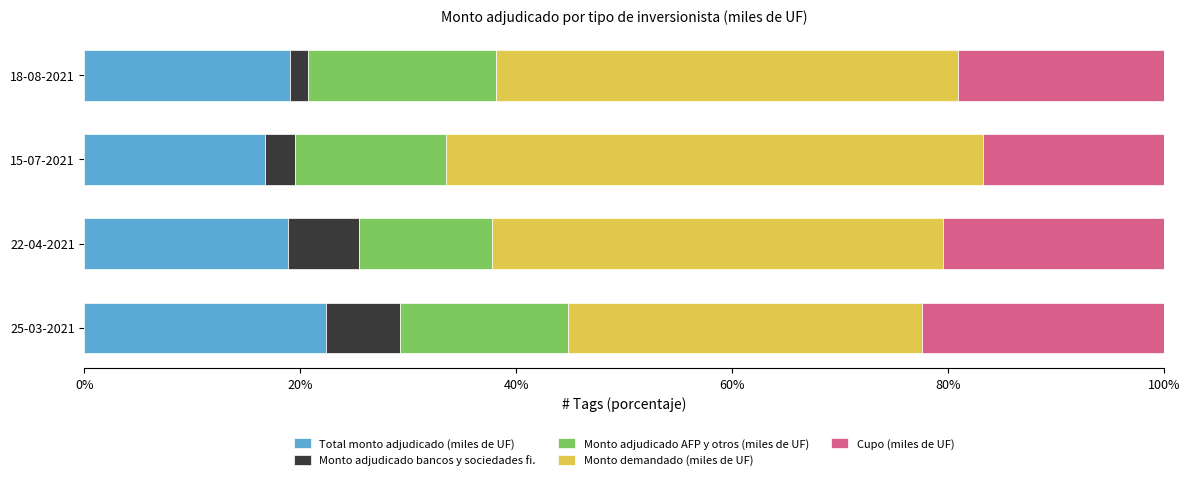

What is the difference between the Total monto adjudicado (miles de UF) values at 22-04-2021 and 15-07-2021?

2.1